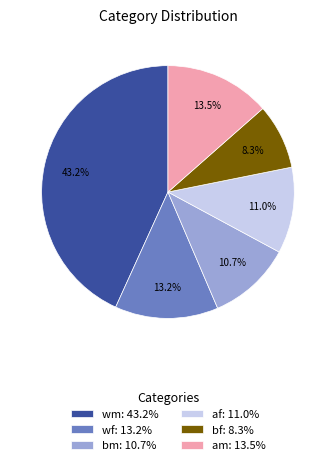

What is the smallest slice in the pie chart?

bf: 8.3%